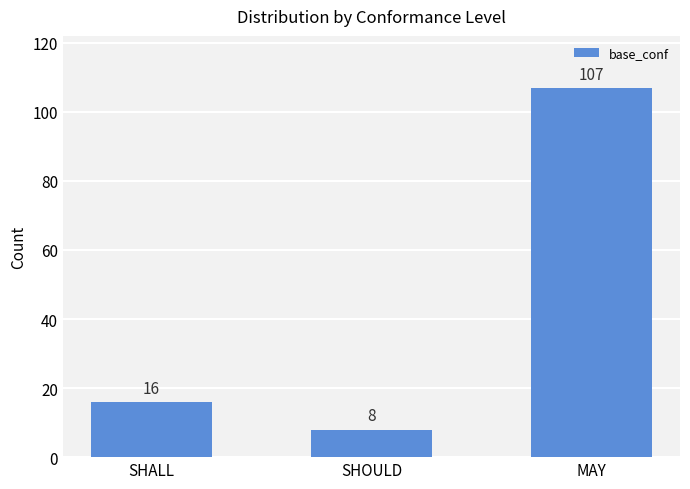

Are the bars grouped side by side (vs. stacked)?

No